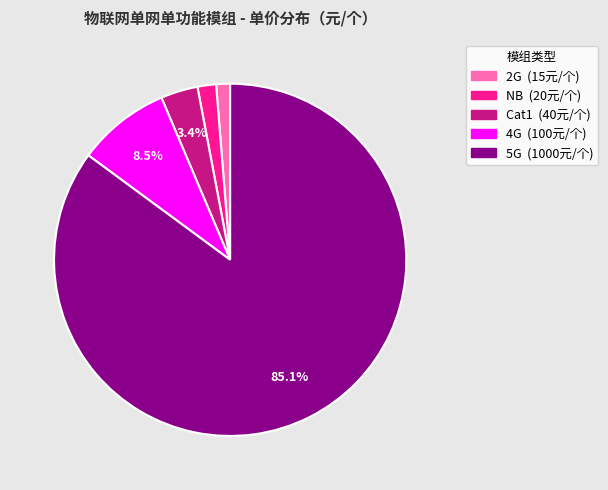

Between 4G and 5G, which is larger?

5G